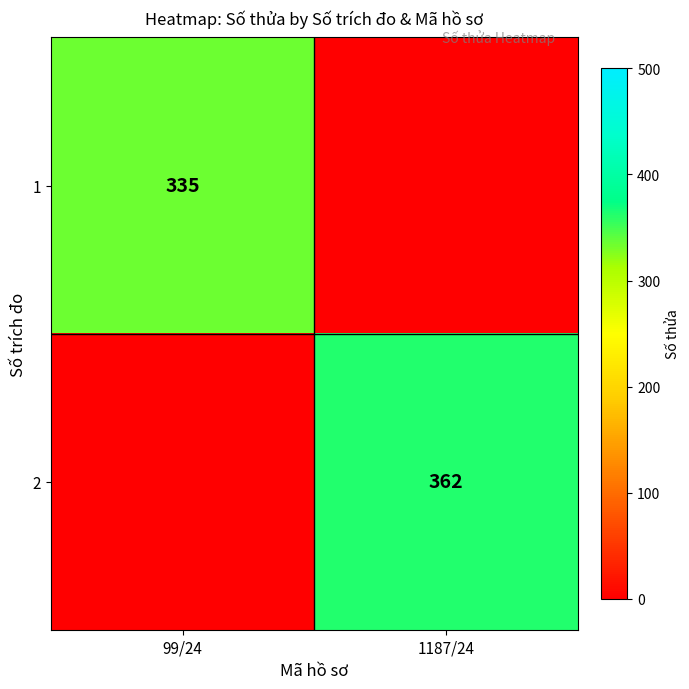

The 2 series shows 362 at 1187/24. True or false?

True